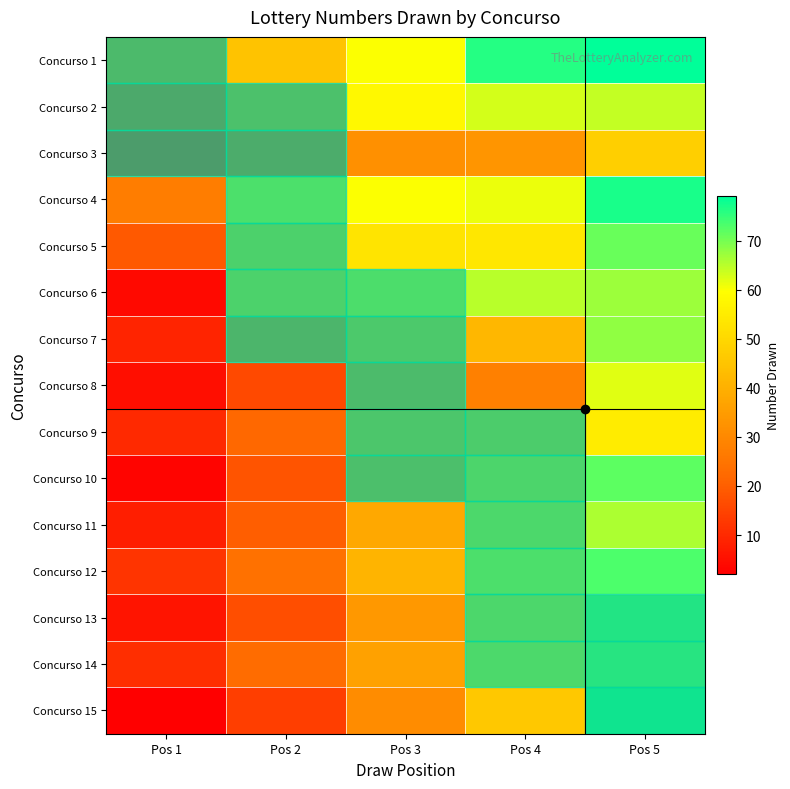

What is the greatest value displayed?

79